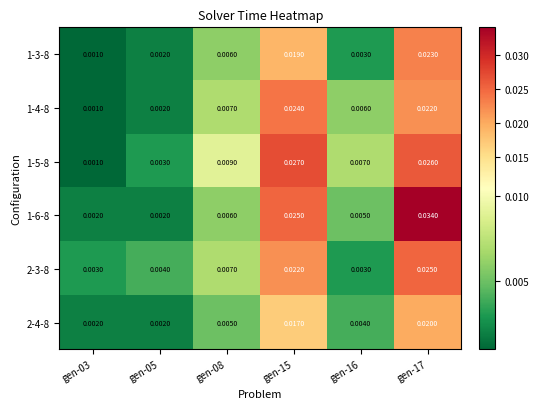

Rank the series by their maximum value, from lowest to highest.

2-4-8, 1-3-8, 1-4-8, 2-3-8, 1-5-8, 1-6-8